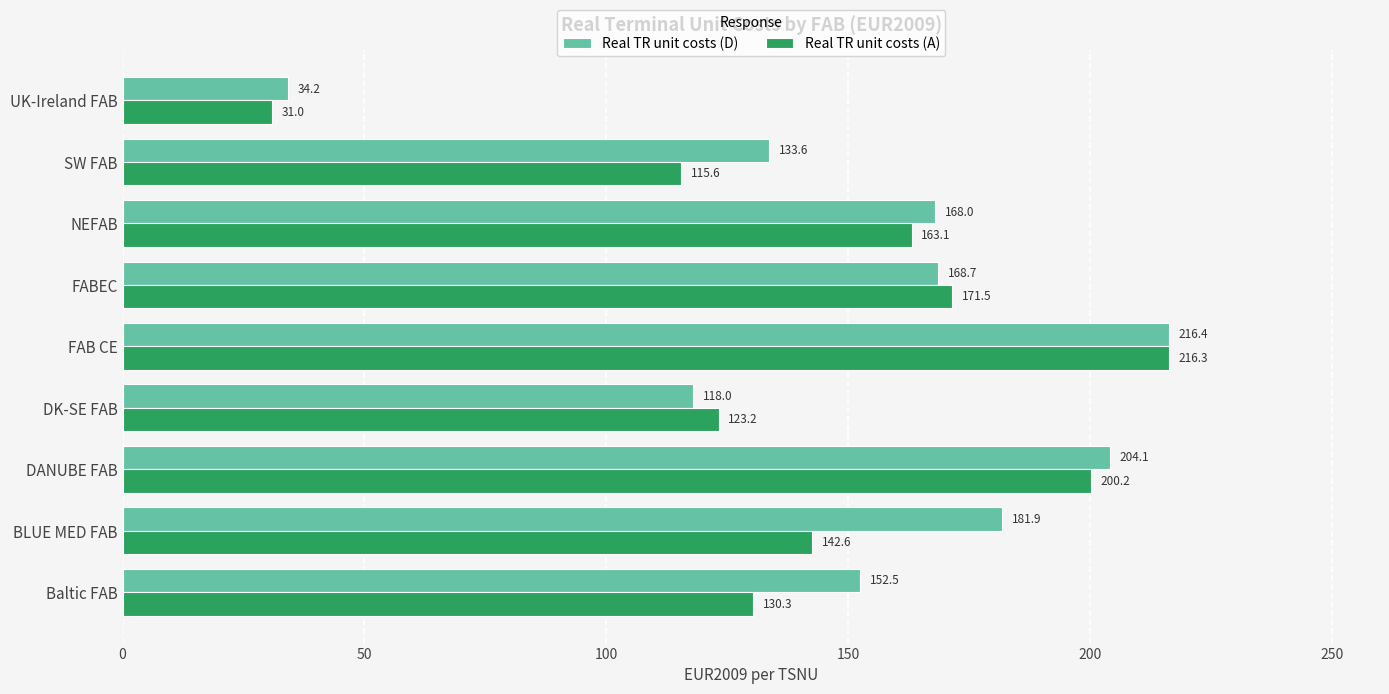

How many data points does each series have?

9